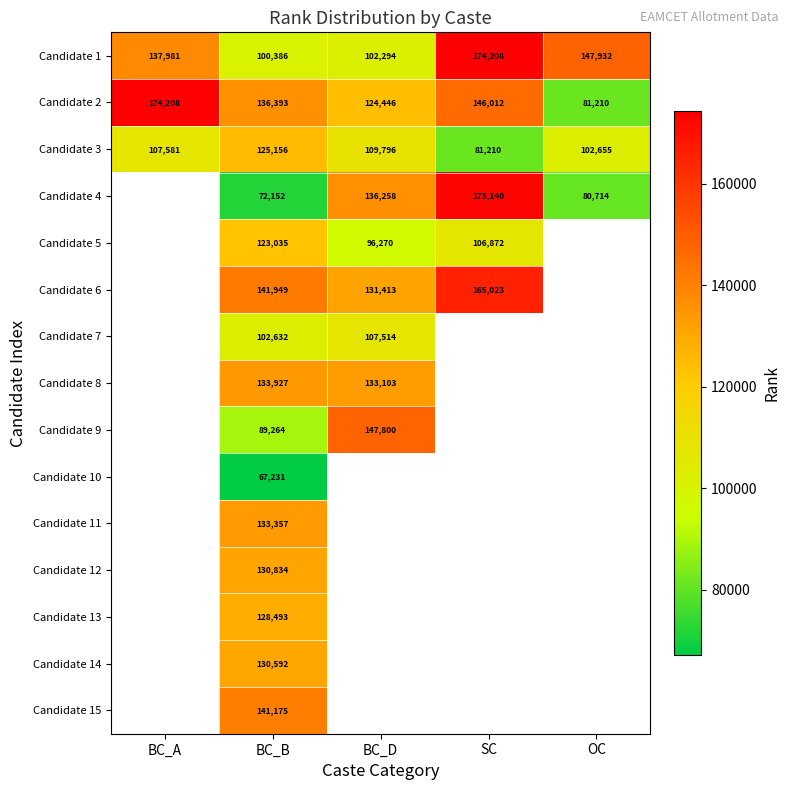

Where is Candidate 2 nearest to the value 127709?

BC_D